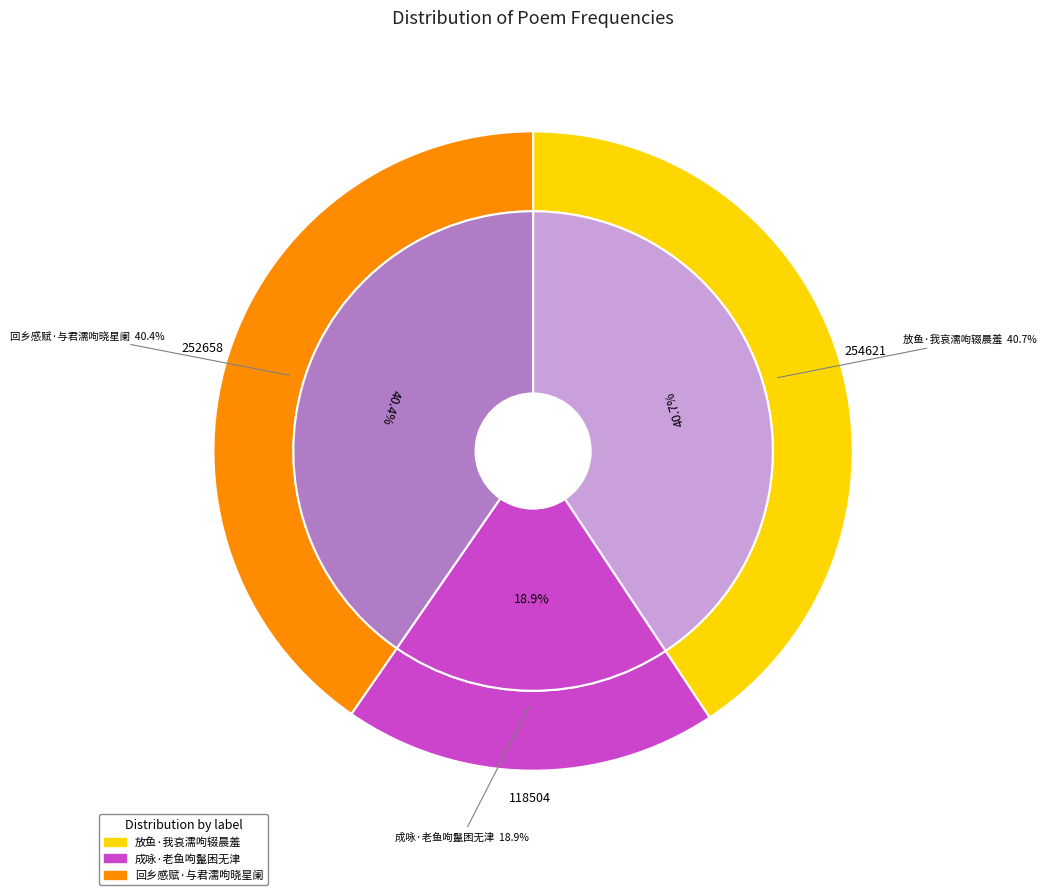

How many slices are in this pie chart?

3